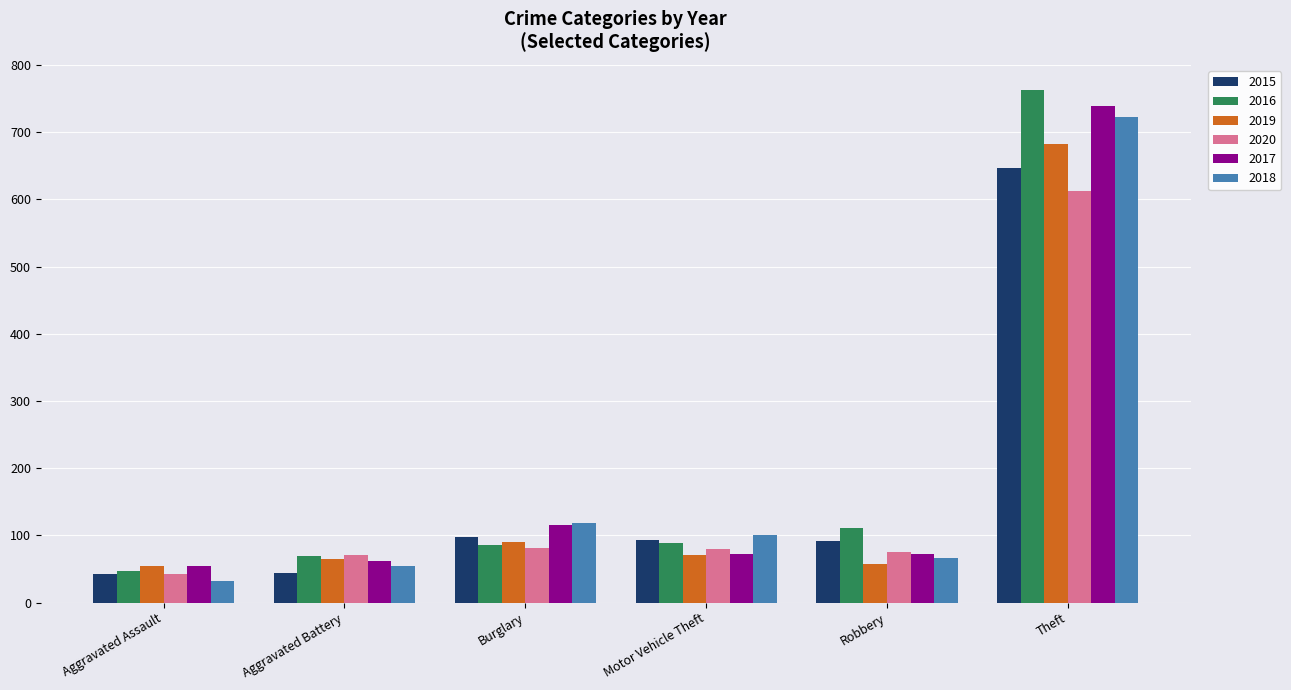

What is the average value of the 2015 series?

169